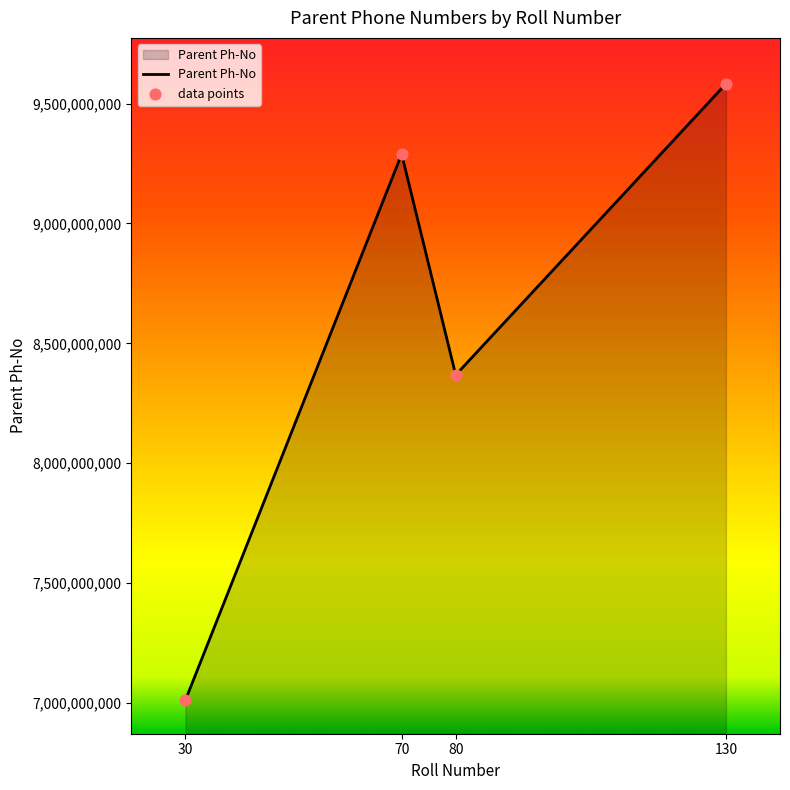

What is the change in value from 30 to 70?

+2277617131